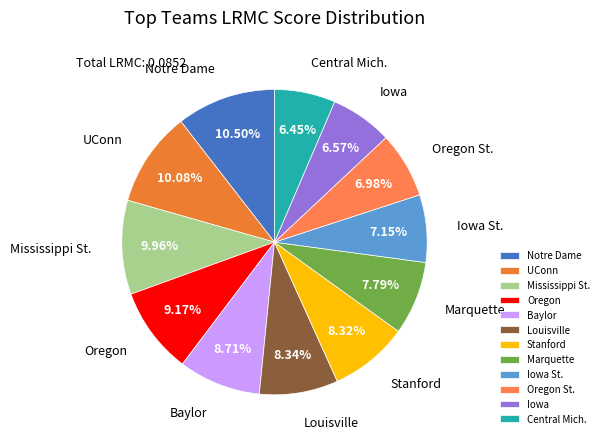

To the nearest percent, what percentage of the pie is Baylor?

9%